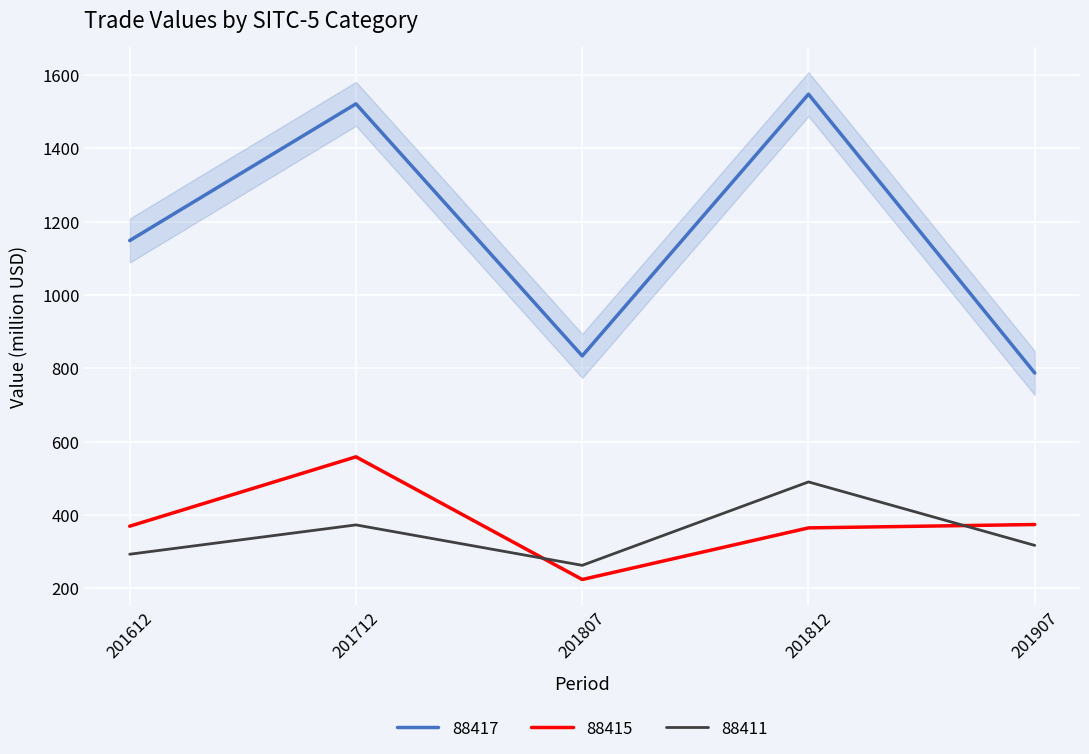

The 201612 series shows 1148.3 at 88417. True or false?

True